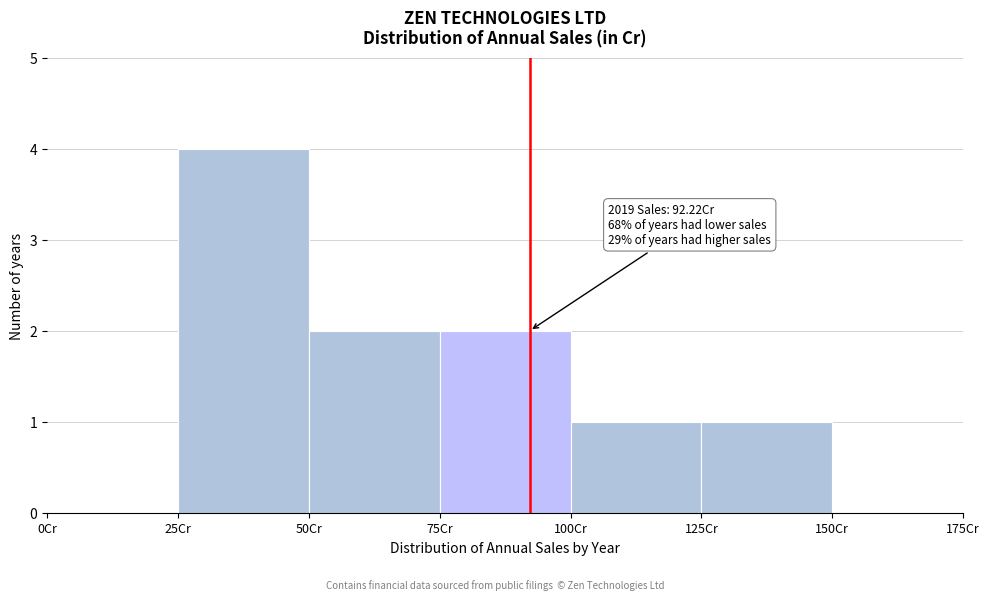

Over which range of the x-axis is the bar tallest?

25 to 50